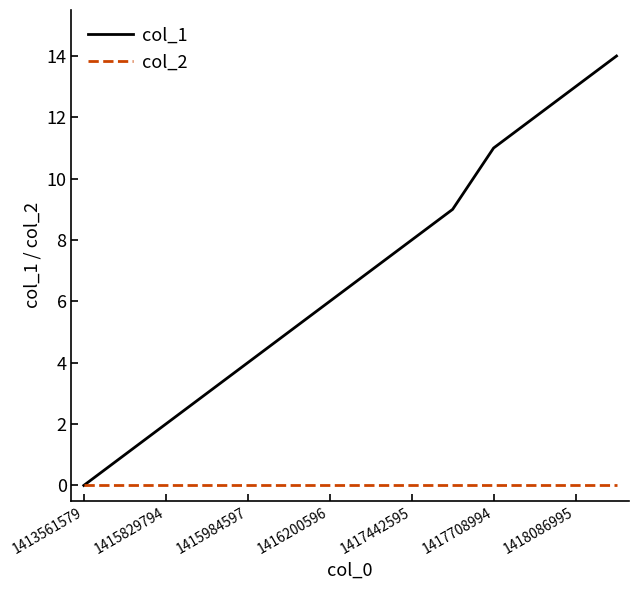

Which series has the largest total across all categories?

col_1